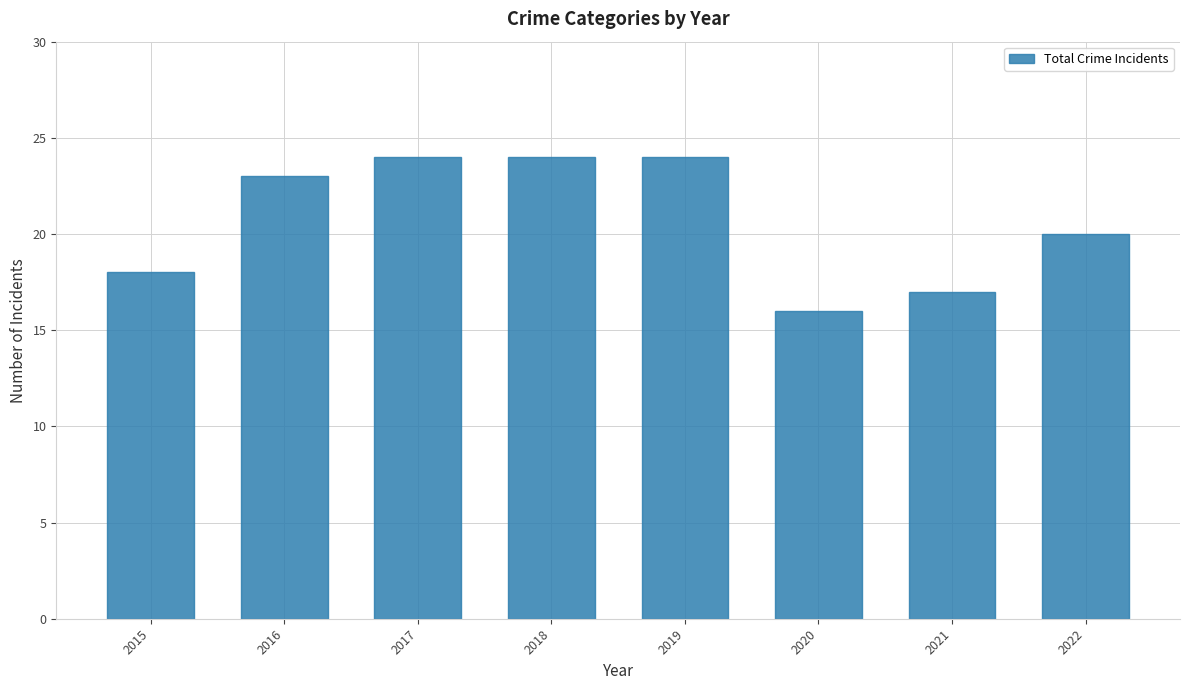

What is the smallest value displayed?

16